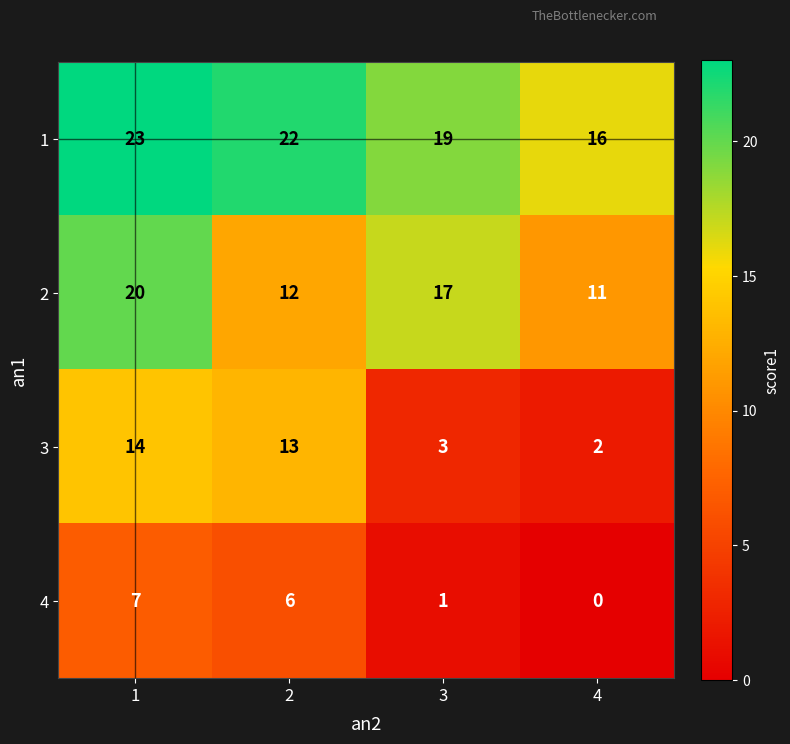

What is the spread (max minus min) of values at 4?

16